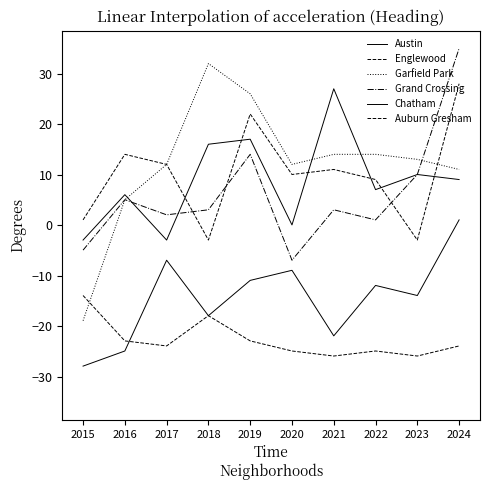

Does the chart have visible grid lines?

No